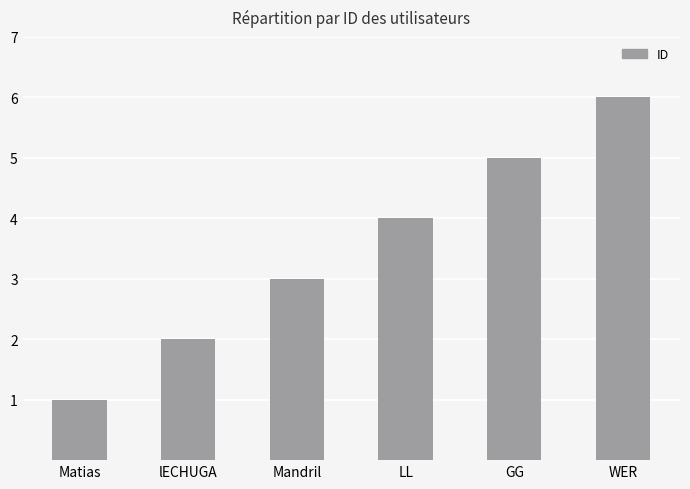

The chart shows a value of 0 at Matias. True or false?

False